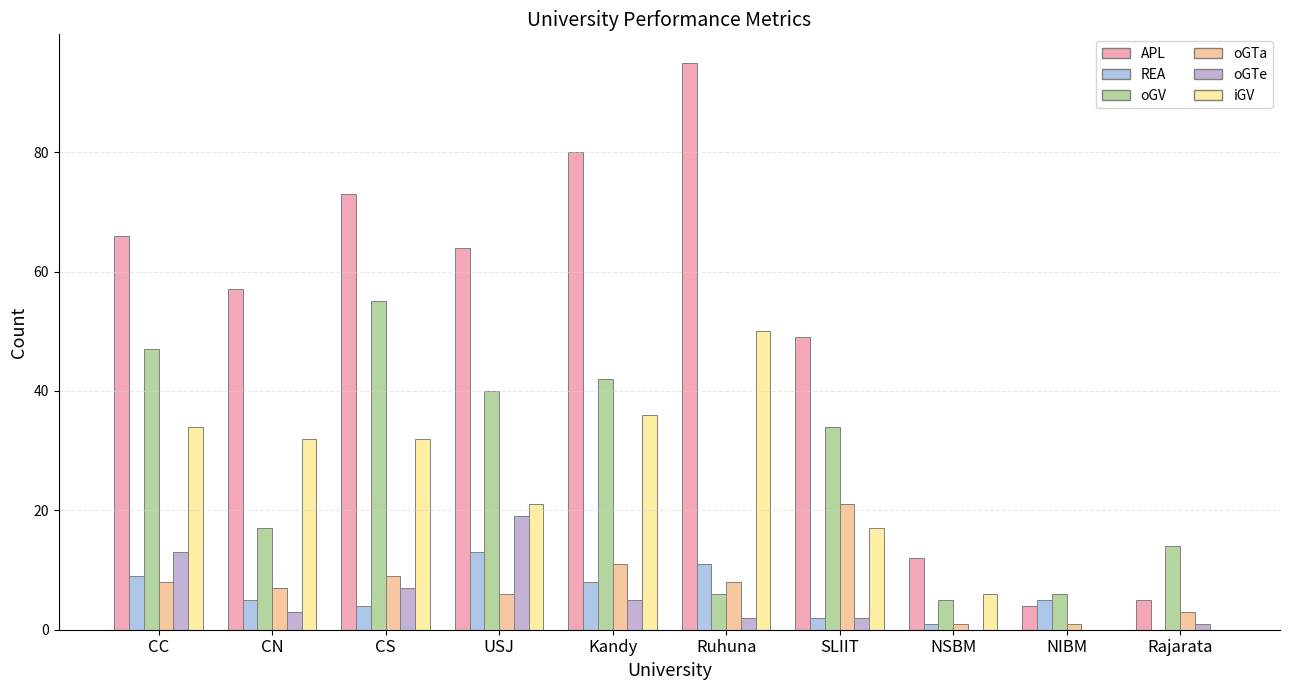

What is the minimum value for oGTa?

1